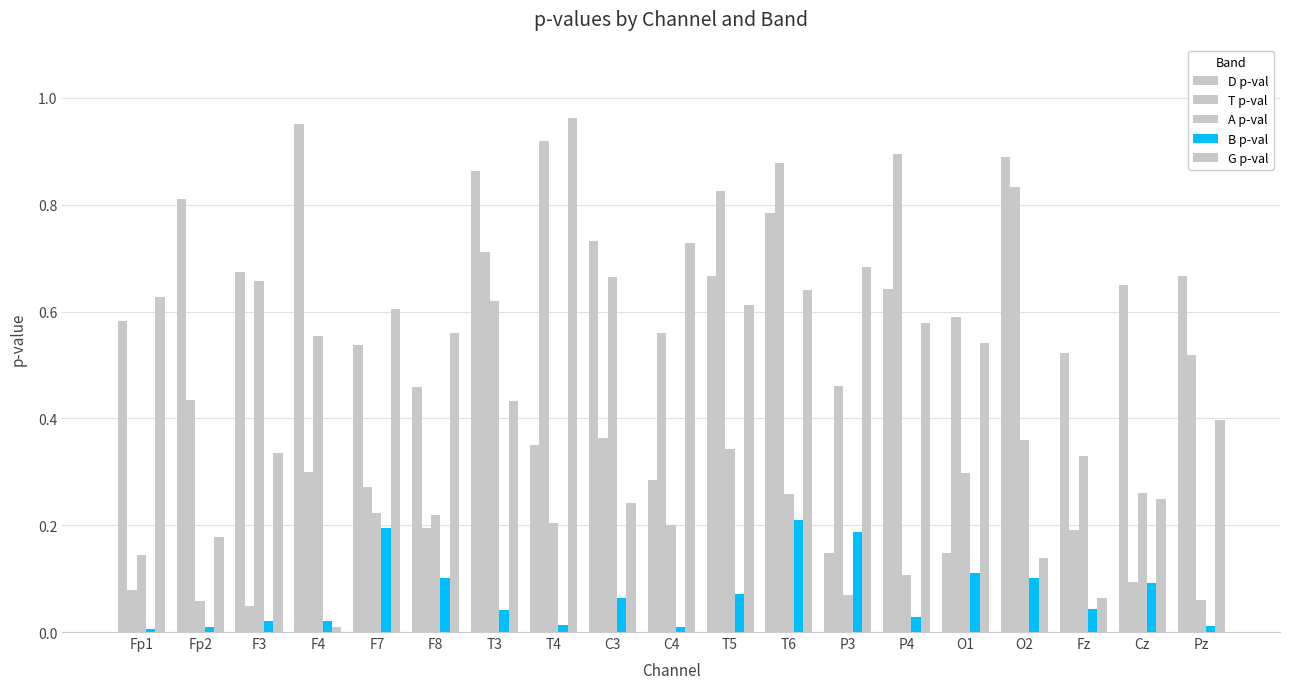

Is the value of D p-val at Fz greater than the value of A p-val at P3?

Yes